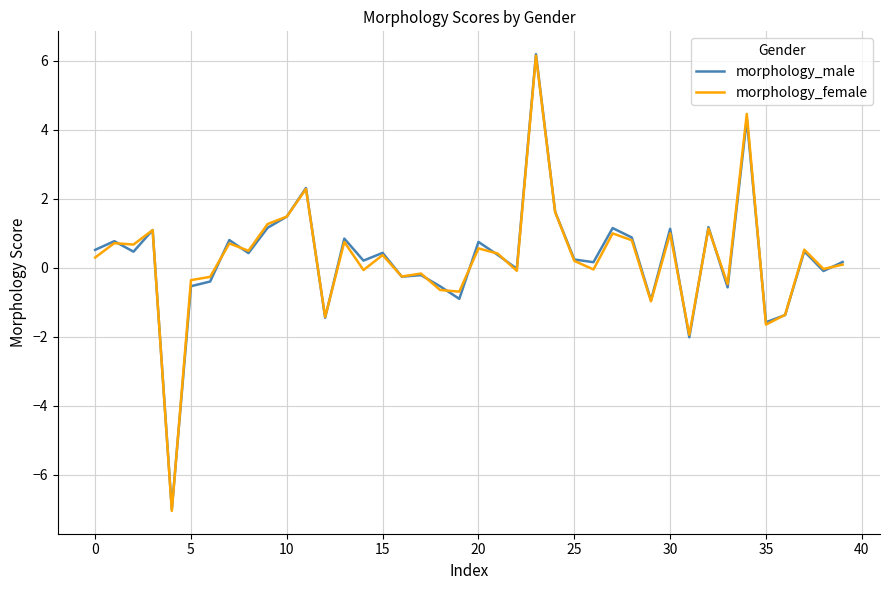

Which series has the largest range (max minus min)?

morphology_female